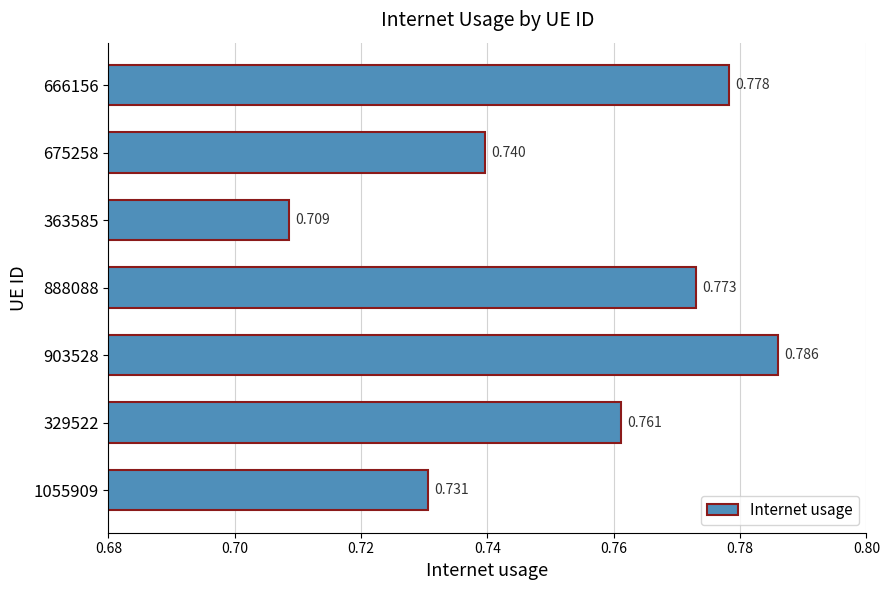

At which category does the chart reach its peak across all series?

903528